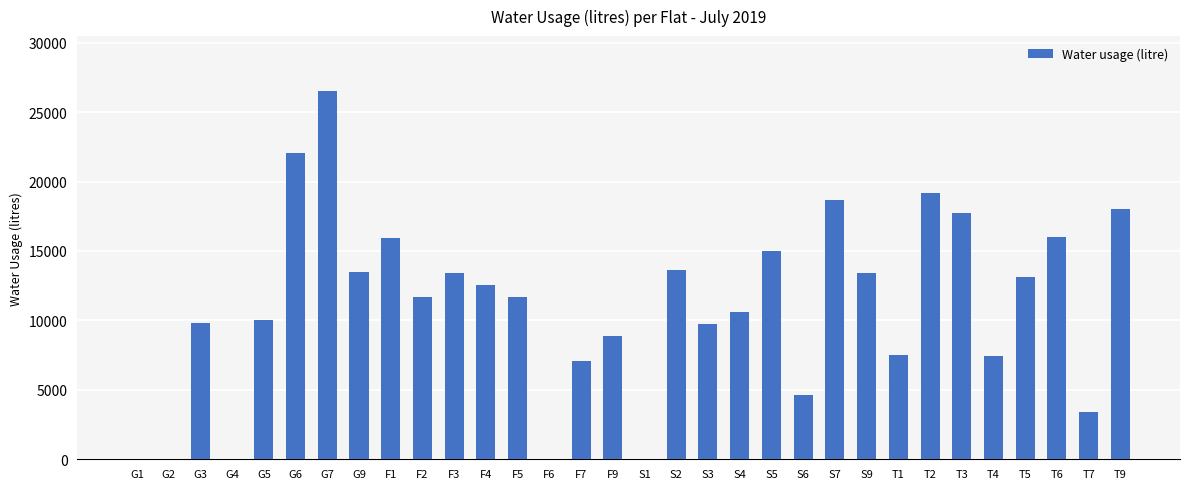

What is the approximate value at S4, to the nearest 50?

10600